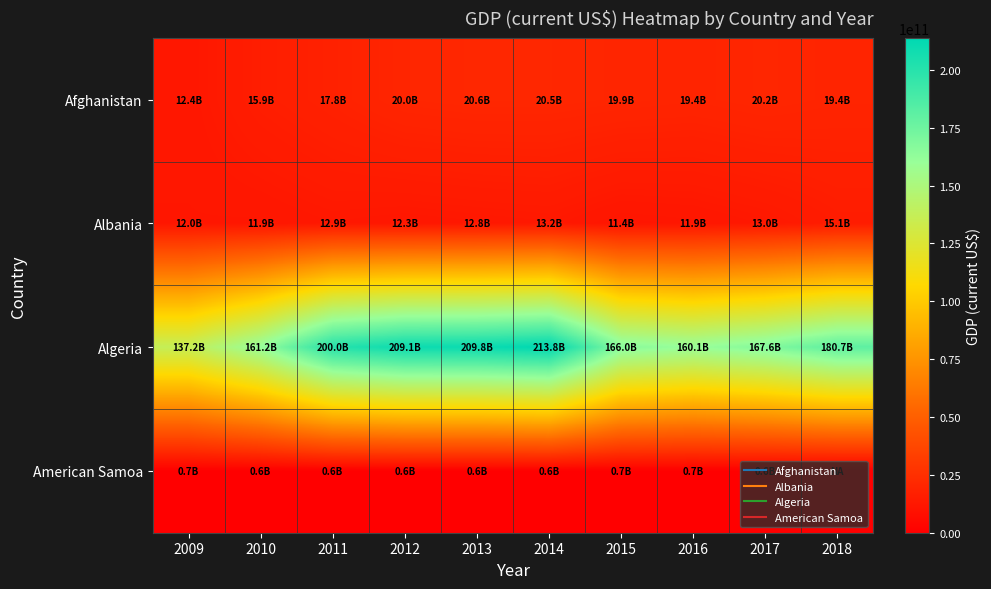

Between 2015 and 2016, which series saw the biggest shift?

Algeria